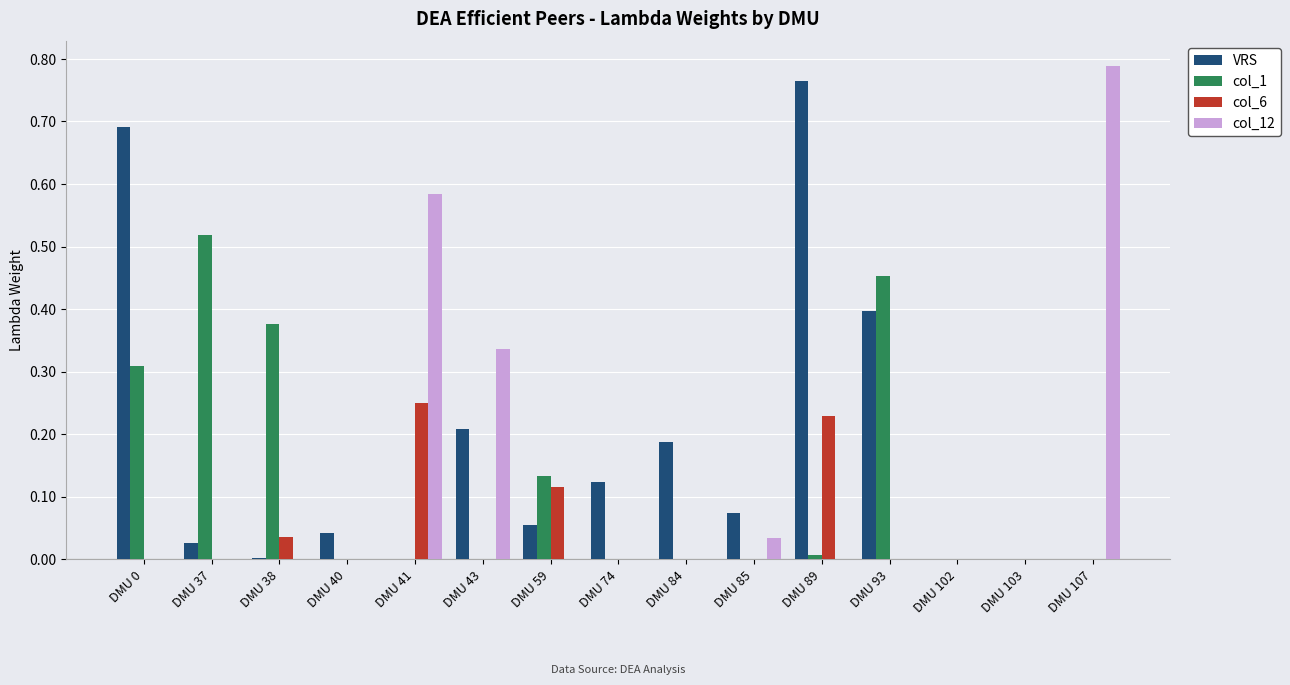

The col_12 series shows 0.3 at DMU 0. True or false?

False